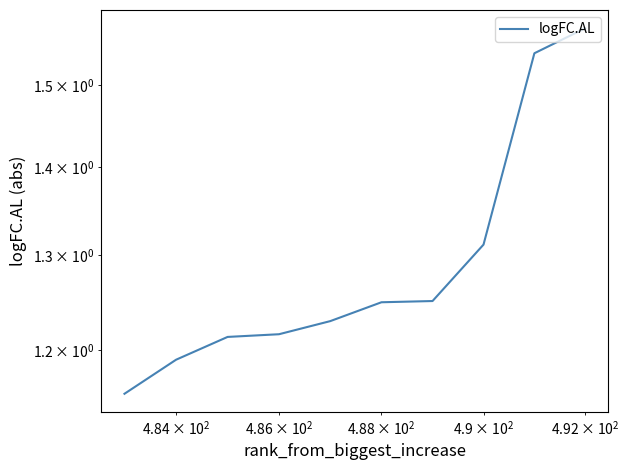

What is the maximum value shown in the chart?

1.6